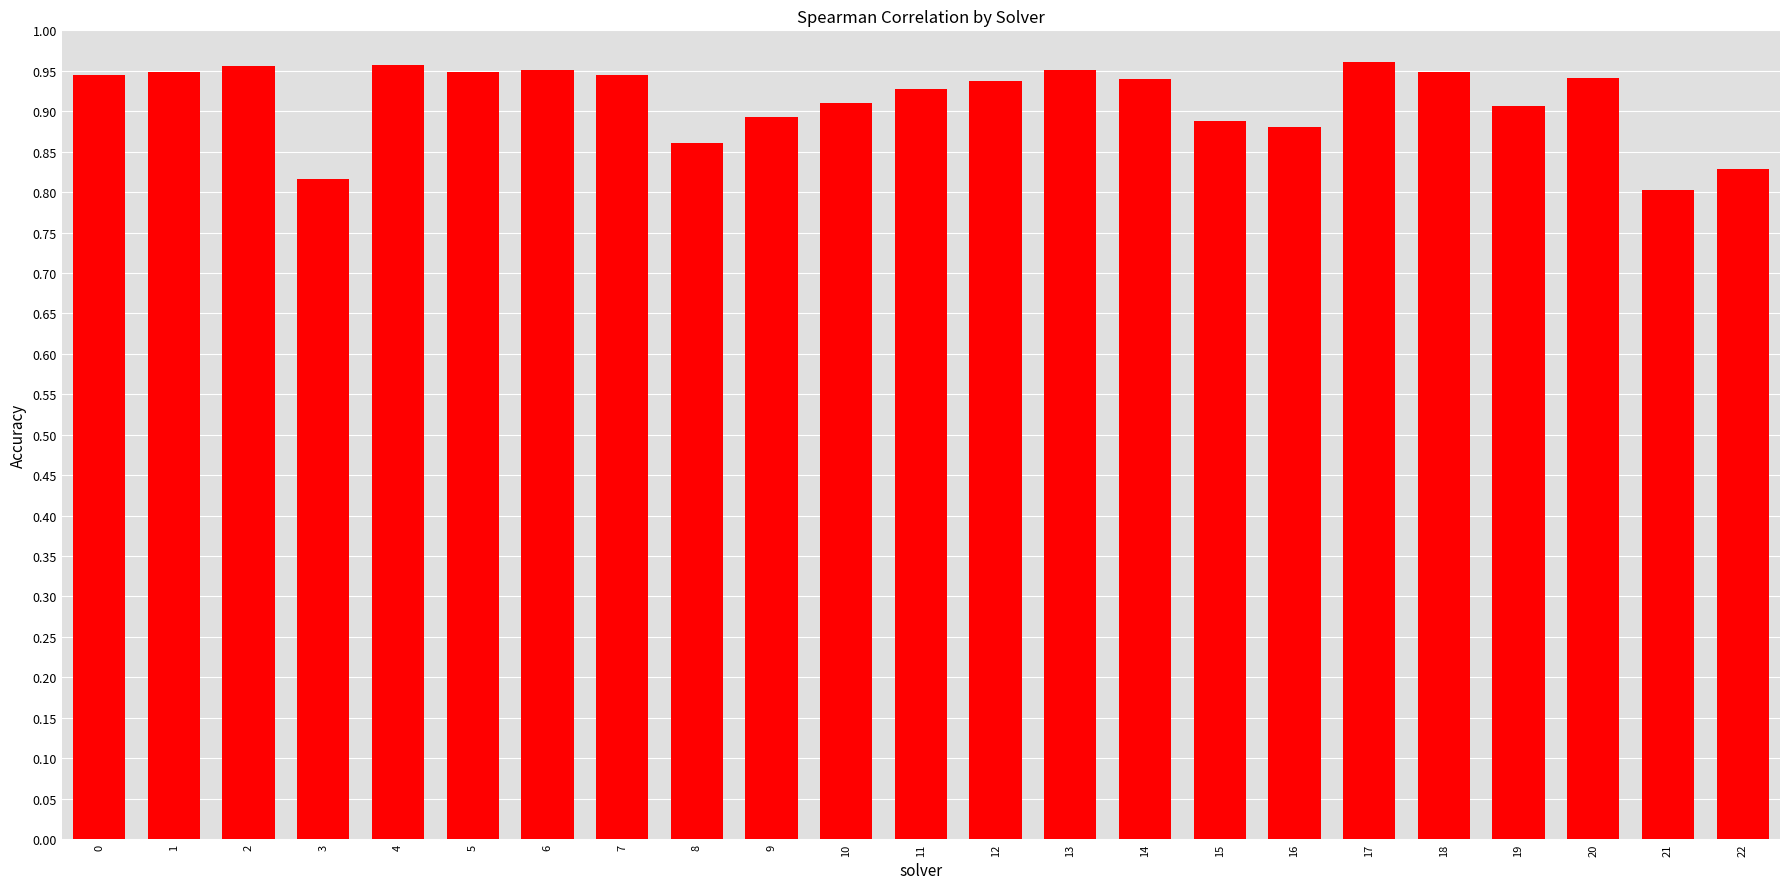

Count the values in the range 0 to 1.

23